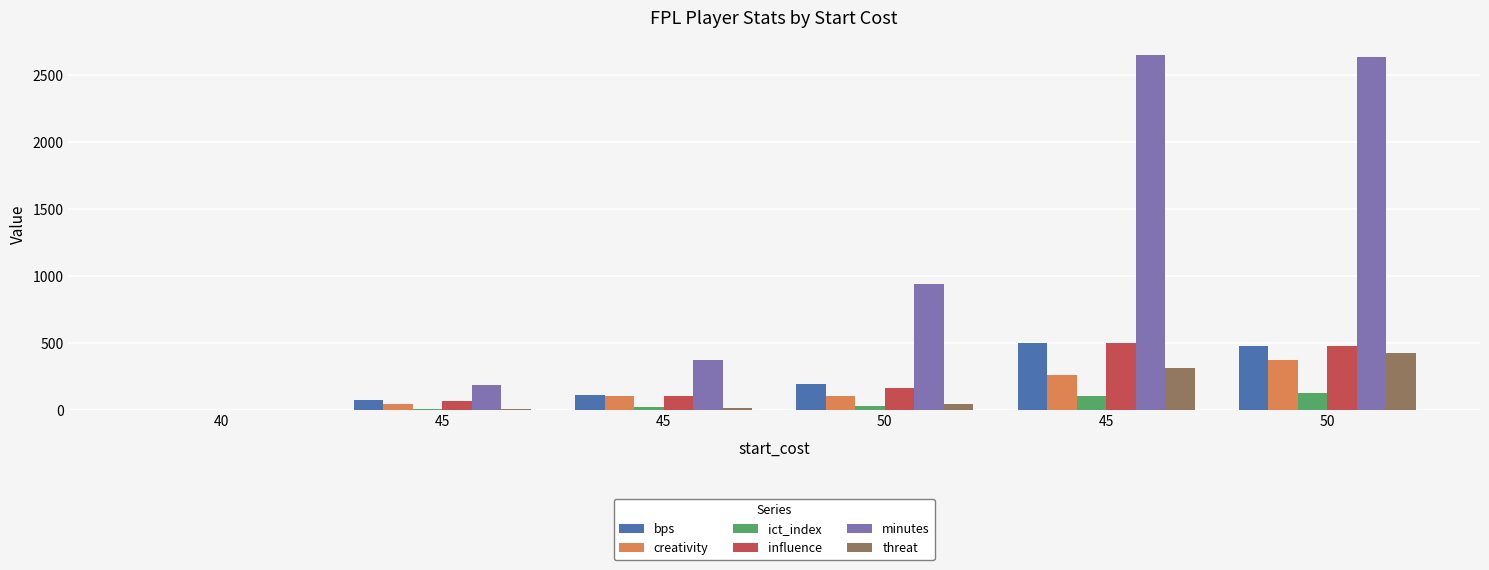

Which series has the widest spread of values?

minutes